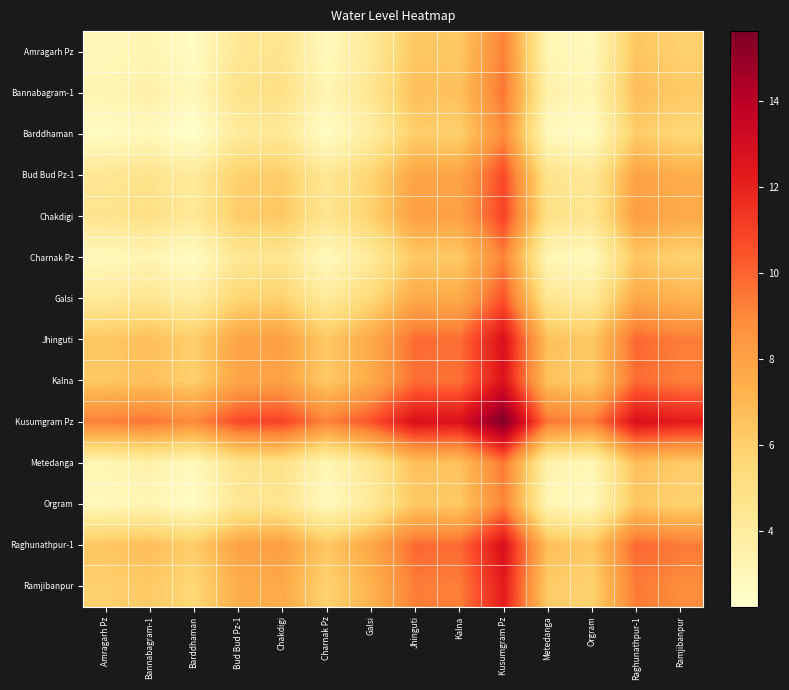

How many data points in Kusumgram Pz are above 10?

8